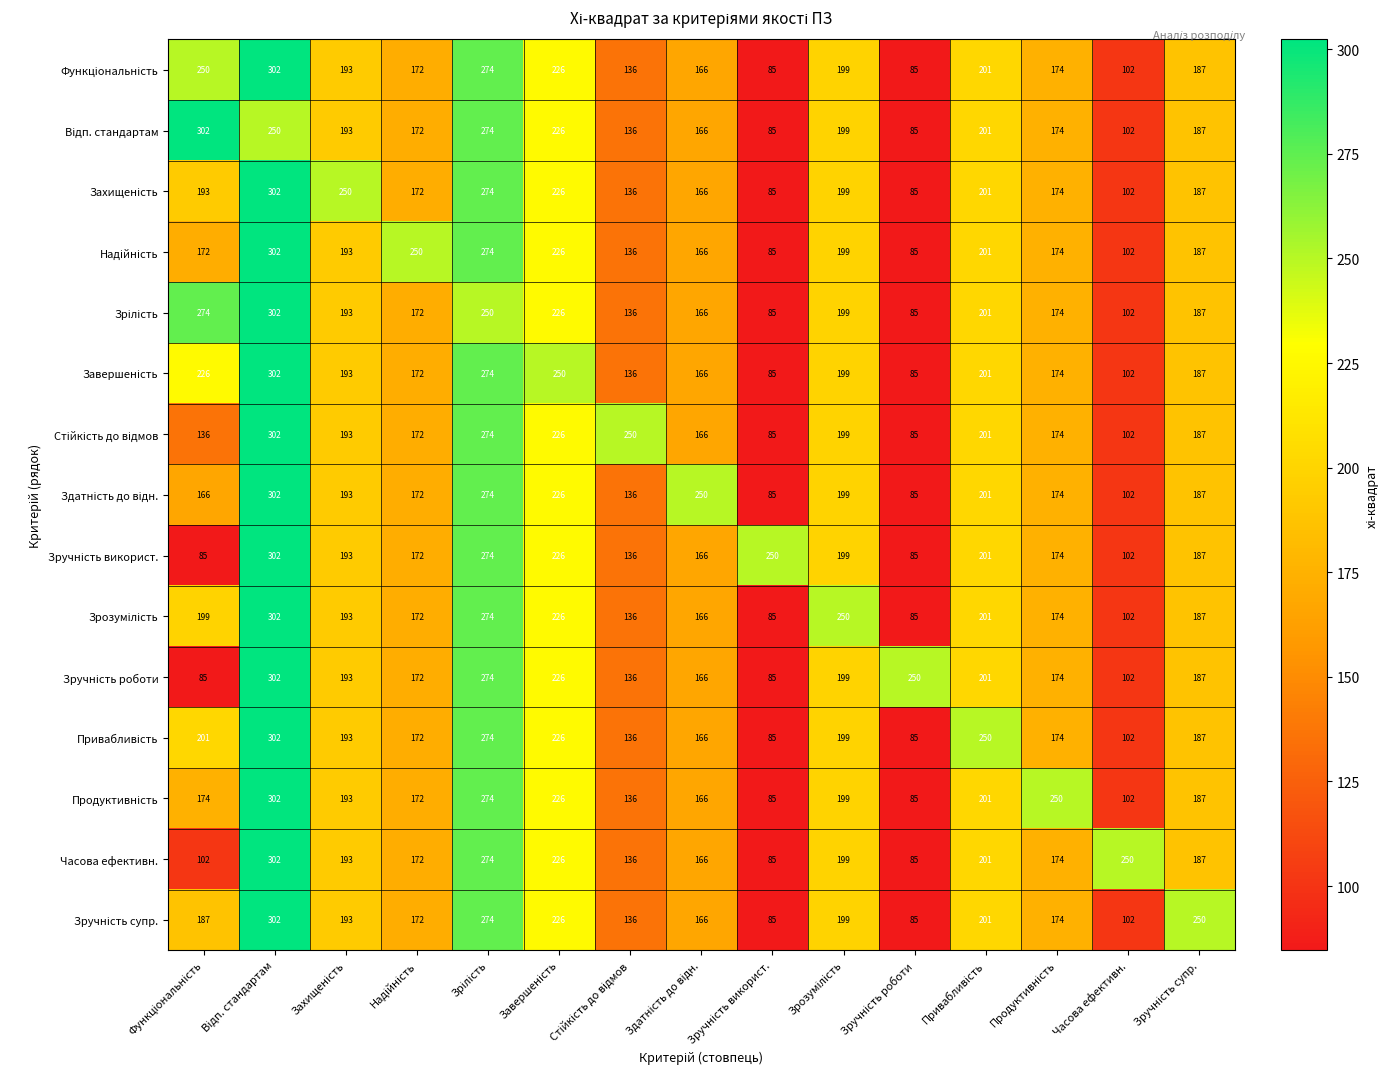

What is the smallest value displayed?

85